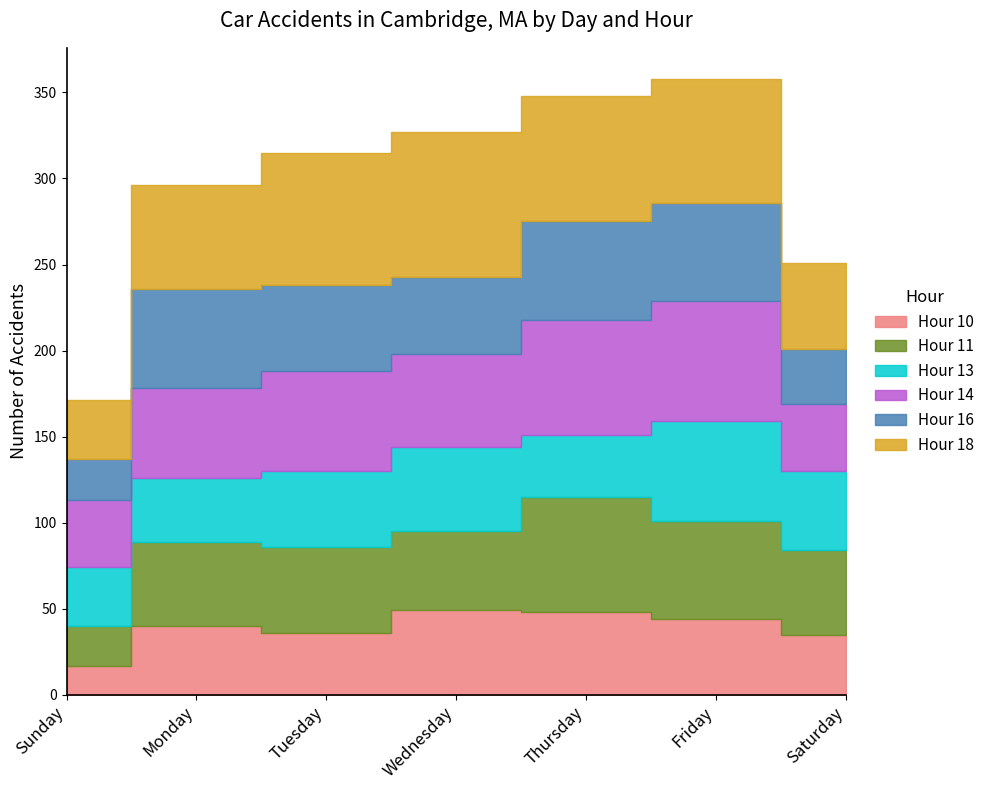

What is the total value across all series at Saturday?

251